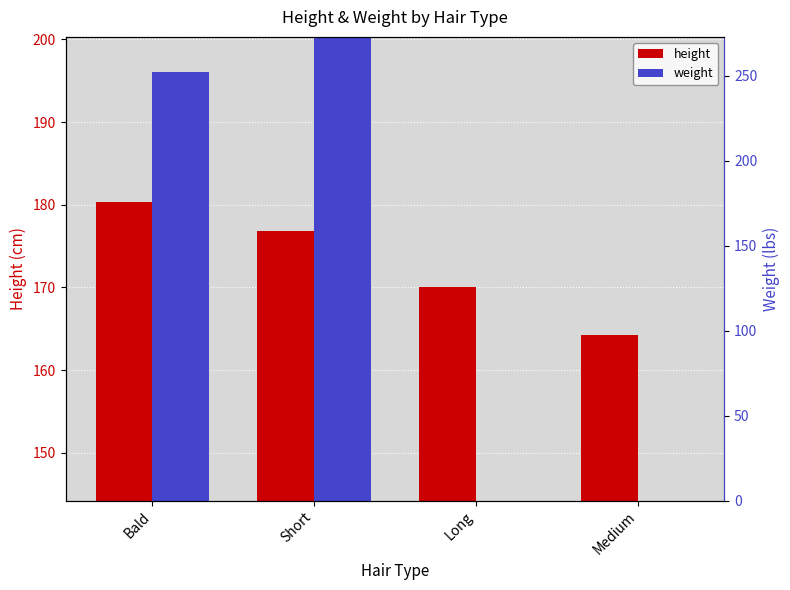

How many bars are there in each group?

2